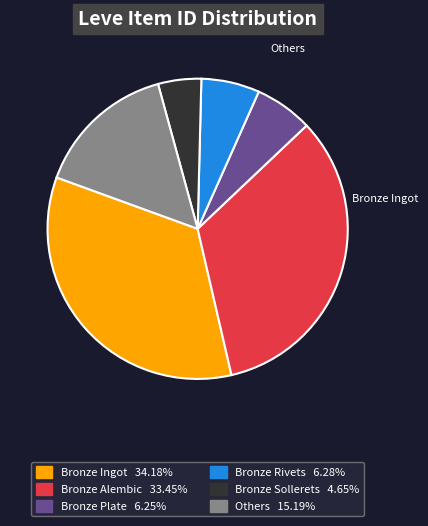

Count the number of slices in the pie.

6